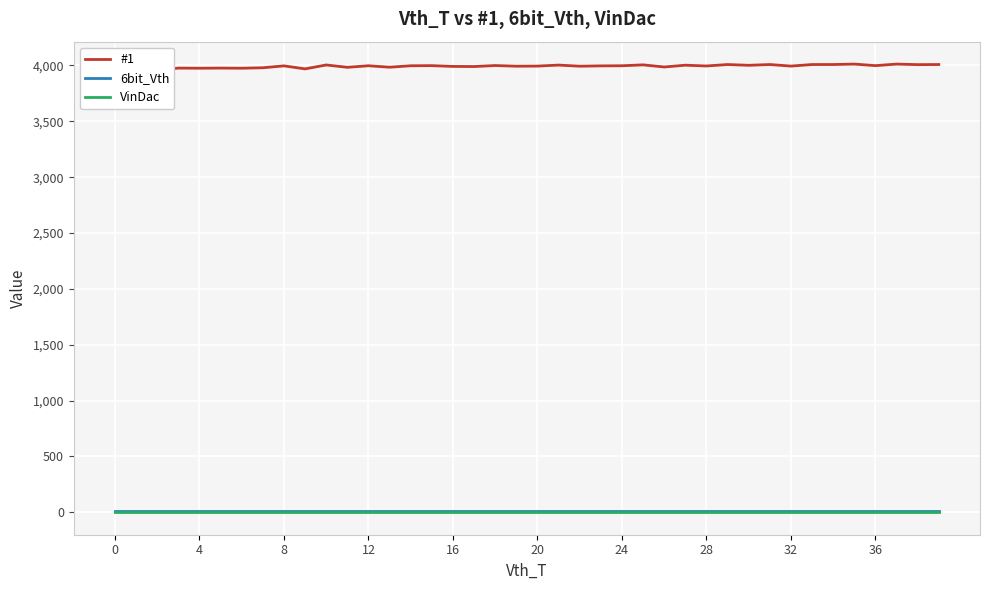

Which has a higher value, 26 or 24?

24